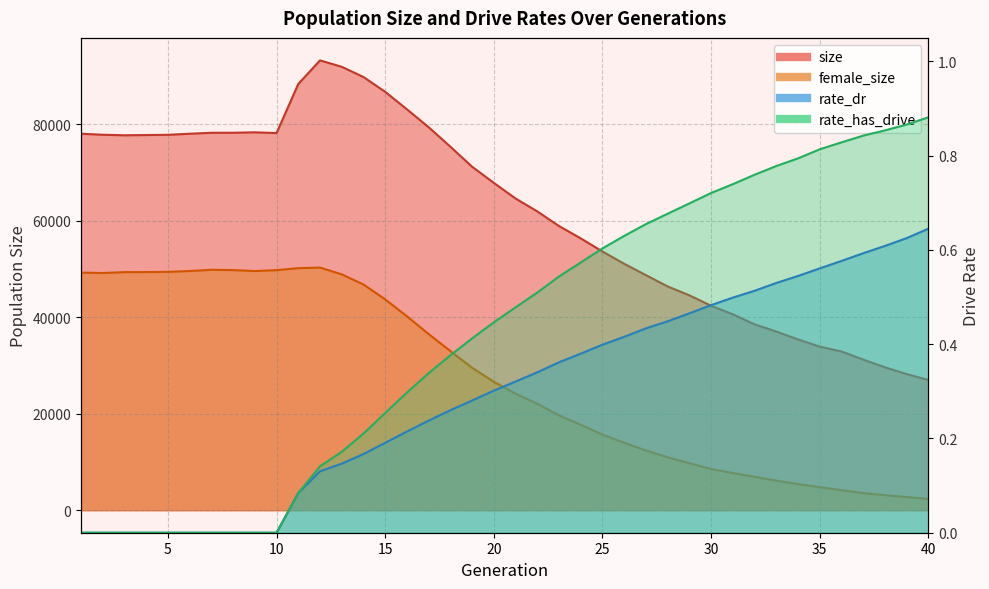

True or false: size and female_size cross at least once.

False